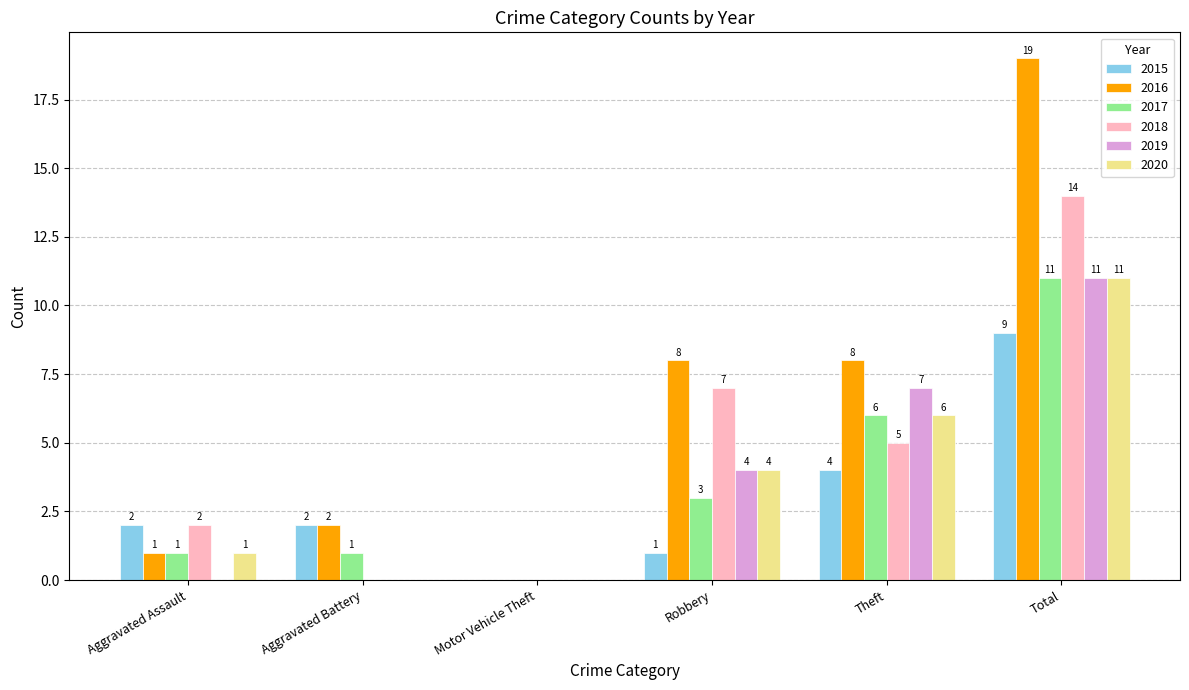

Where does the 2018 series first go above 5?

Robbery